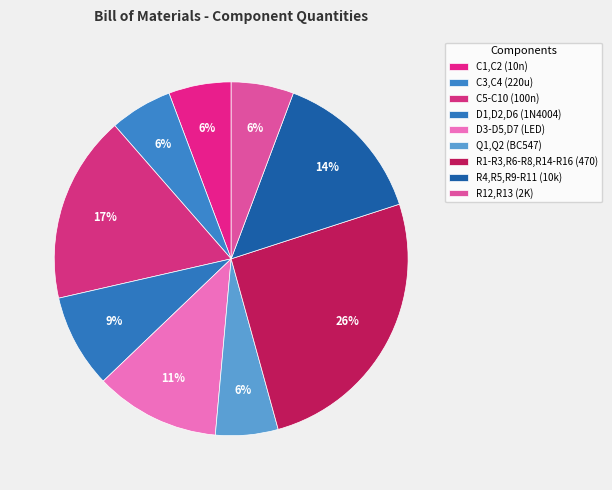

How many segments does this pie chart have?

9